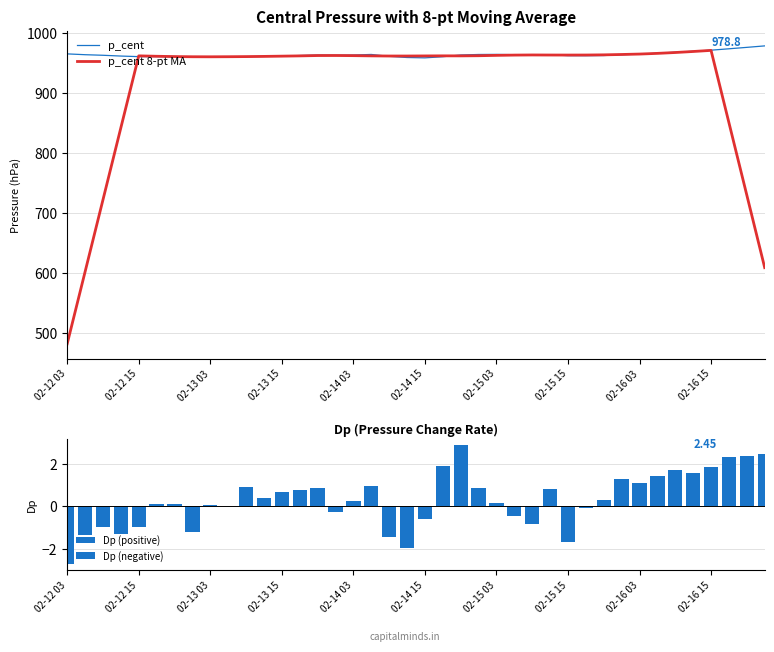

Is it true that p_cent equals 958.8 at 02-14 15?

True